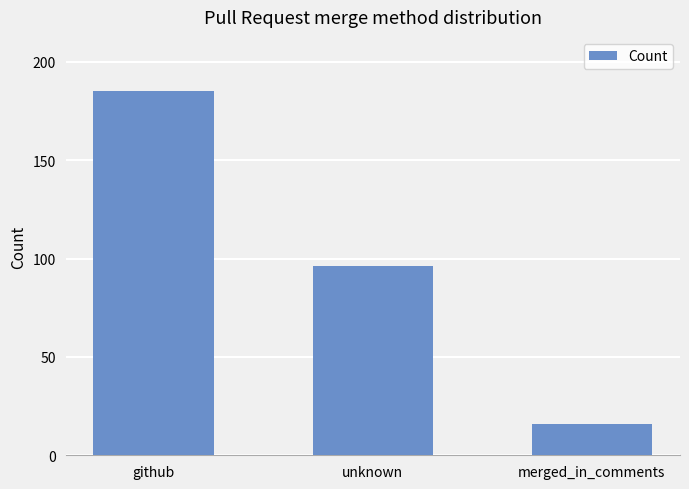

What is the ratio of the value at merged_in_comments to the value at unknown?

0.2